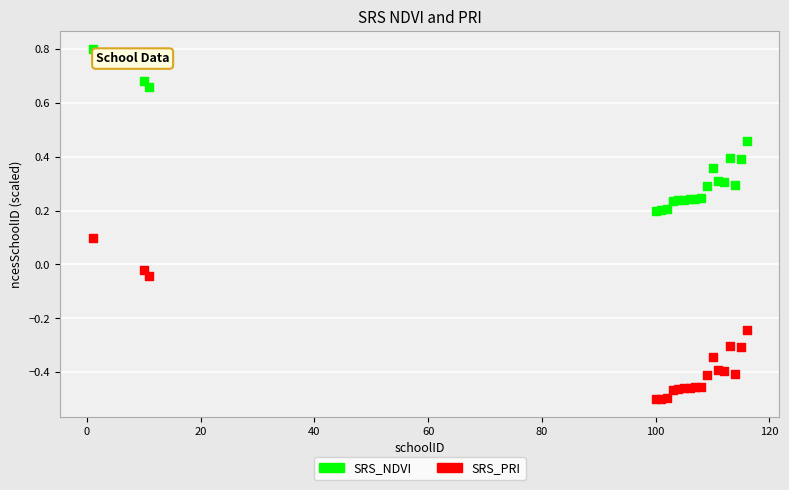

Which series reaches the minimum Y coordinate?

SRS_PRI